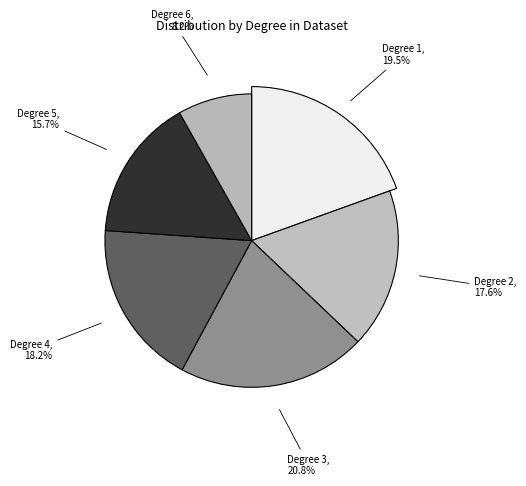

True or false: Degree 2 accounts for 18% of the total.

True